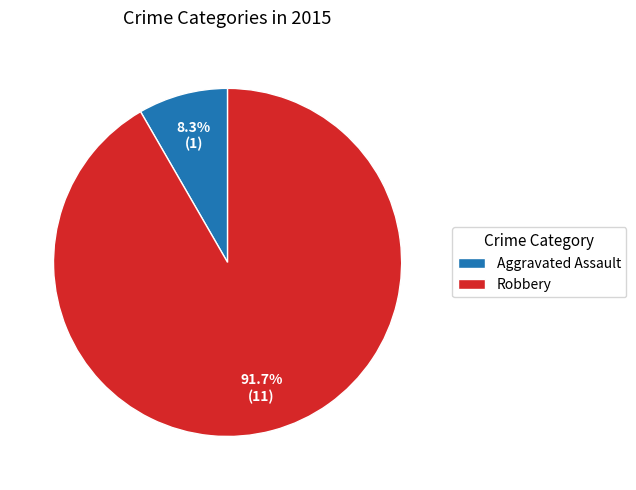

Which category has the smallest portion of the pie?

Aggravated Assault